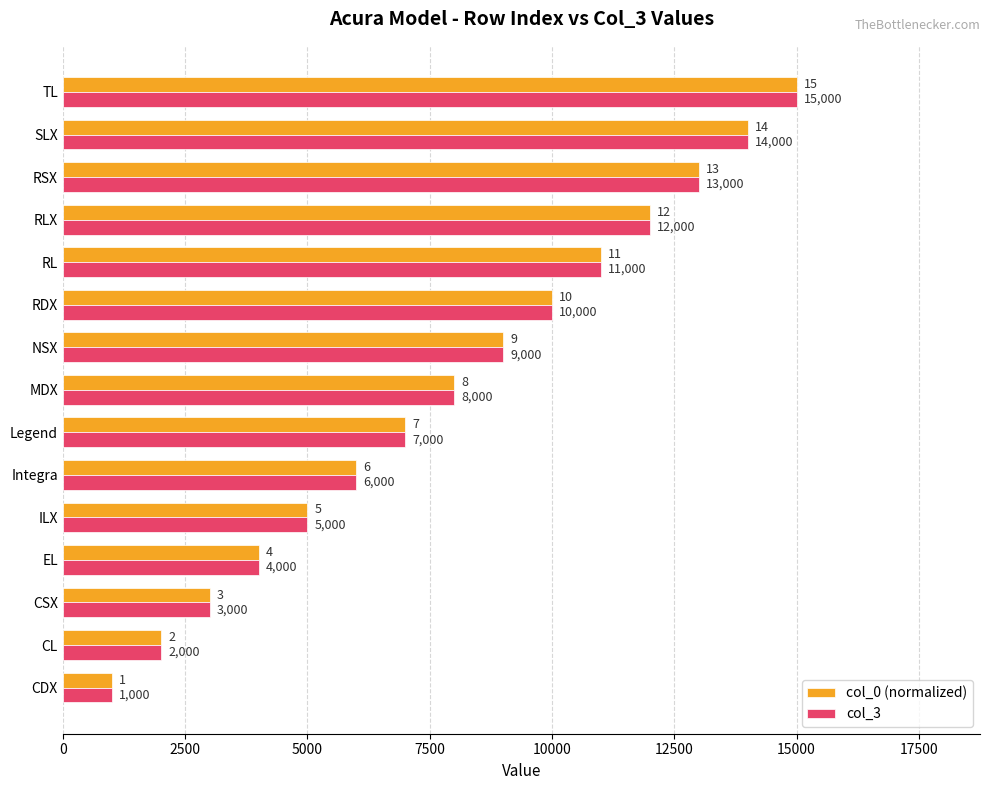

Where is col_0 (normalized) nearest to the value 8000?

MDX